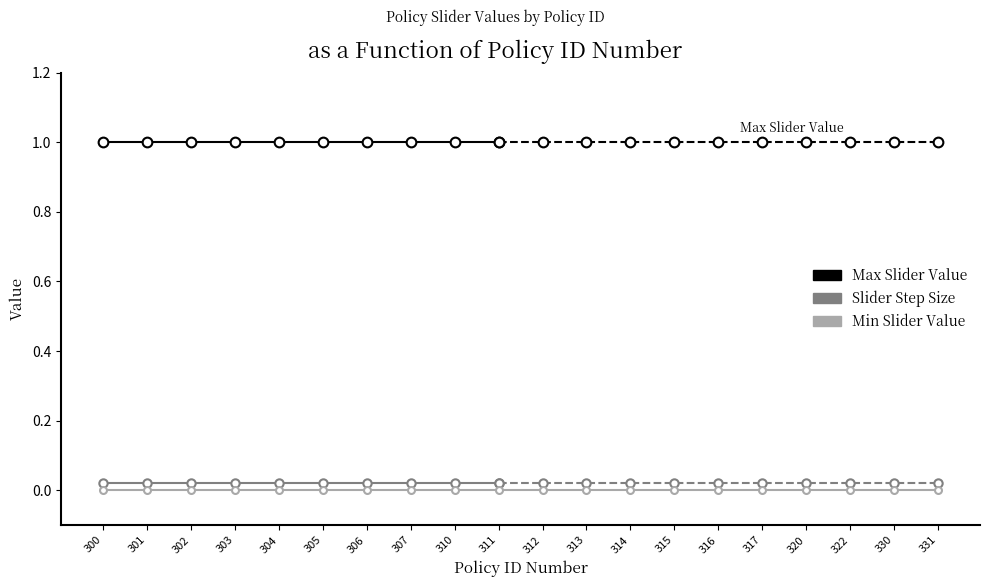

List the series in order of their peak value, highest first.

Max Slider Value, Slider Step Size, Min Slider Value